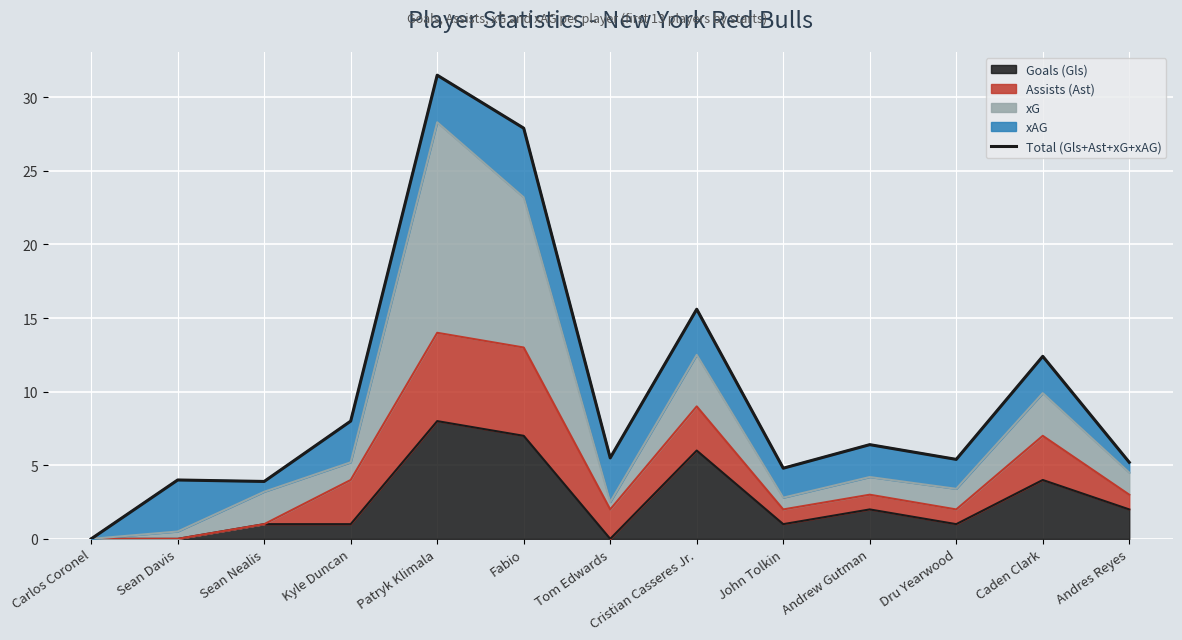

How many positive values are there?

12